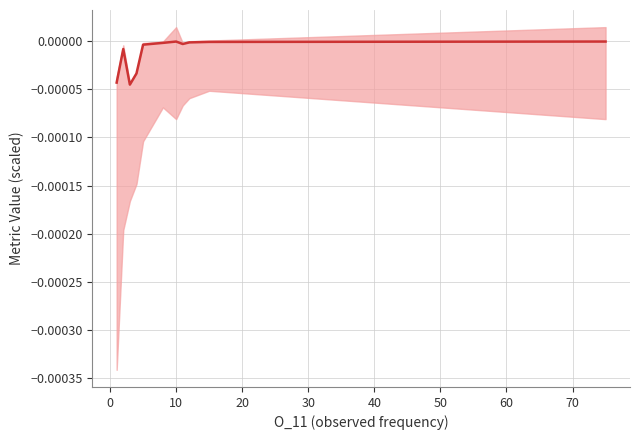

How many data points does each series have?

11